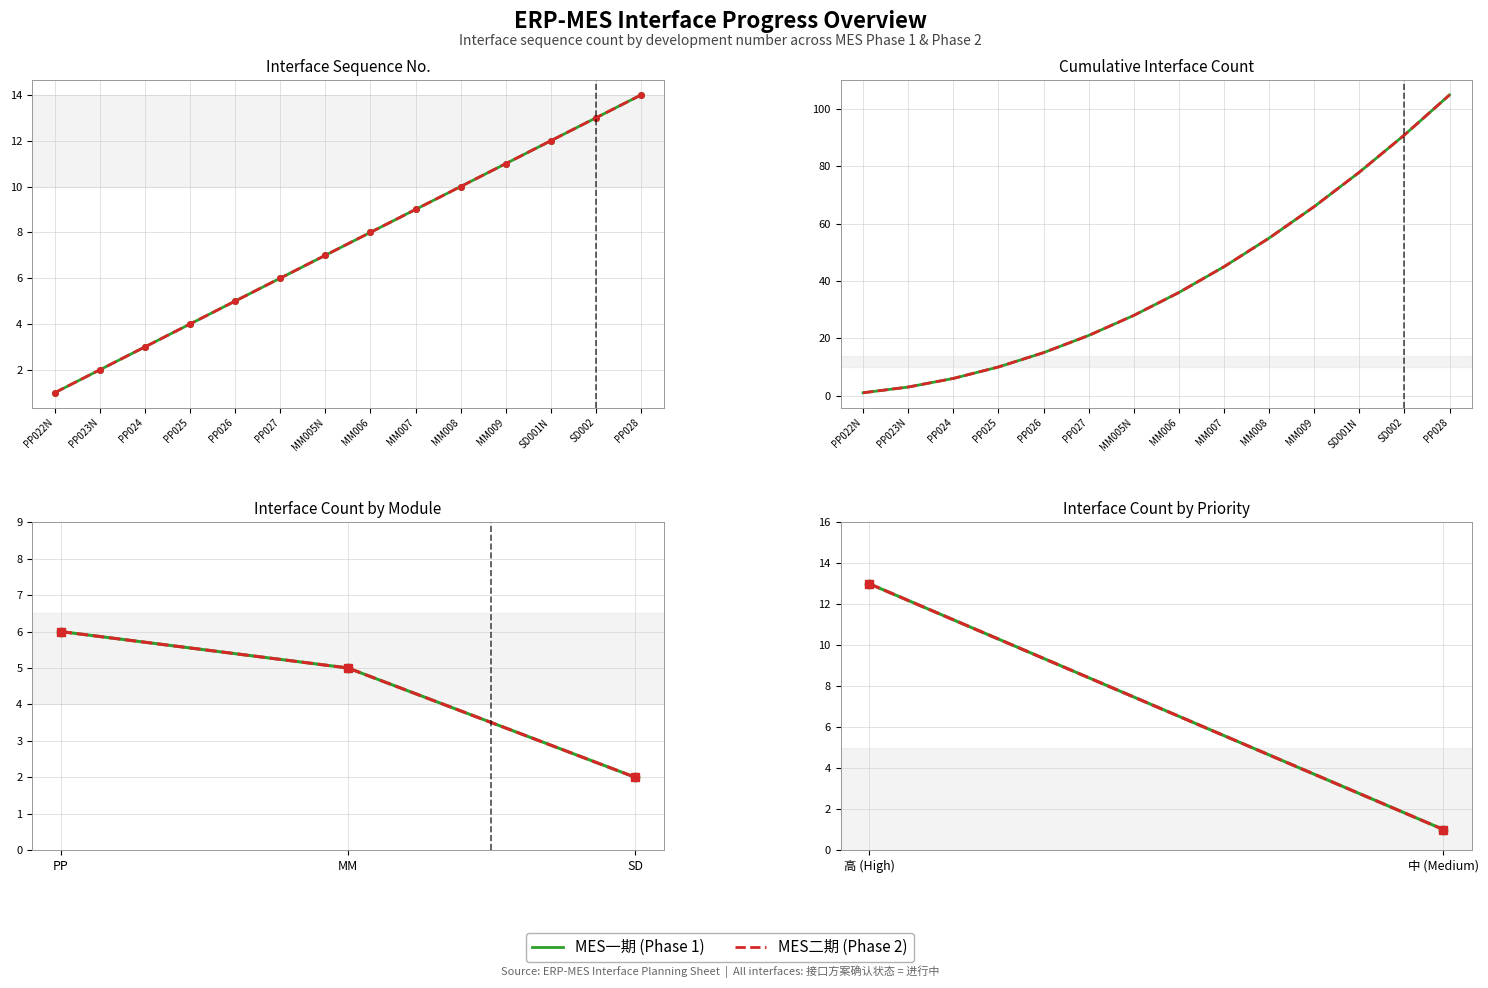

Rank the series by their maximum value, from lowest to highest.

MES一期, MES二期